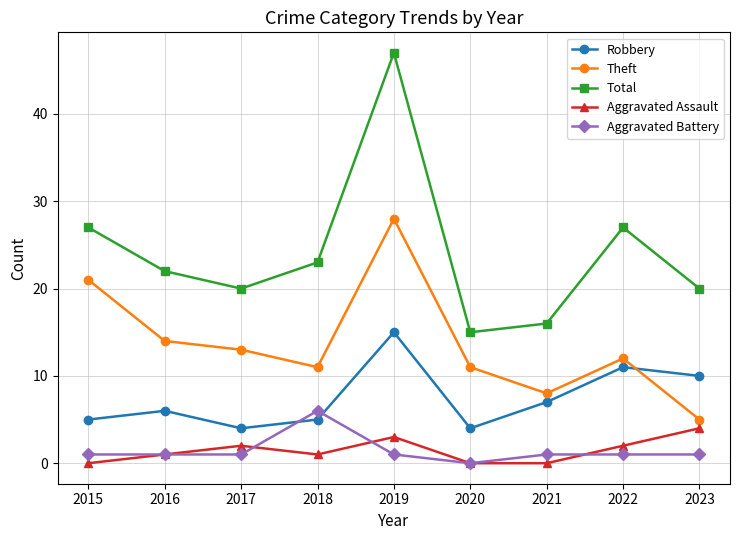

Is this an area chart (filled region under the line)?

No